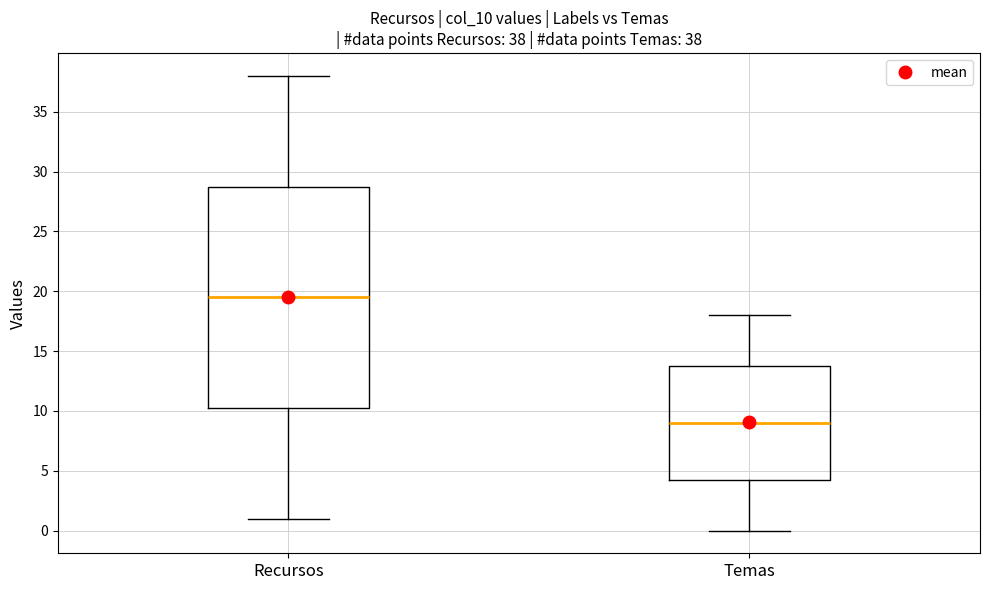

Which box's median line is the lowest?

Temas